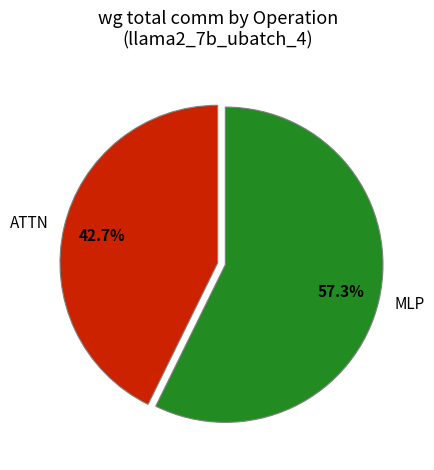

True or false: MLP accounts for 57% of the total.

True